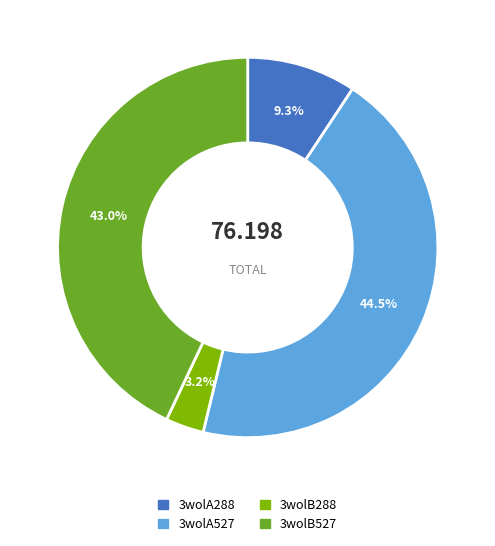

To the nearest percent, what portion does 3wolB288 represent?

3%